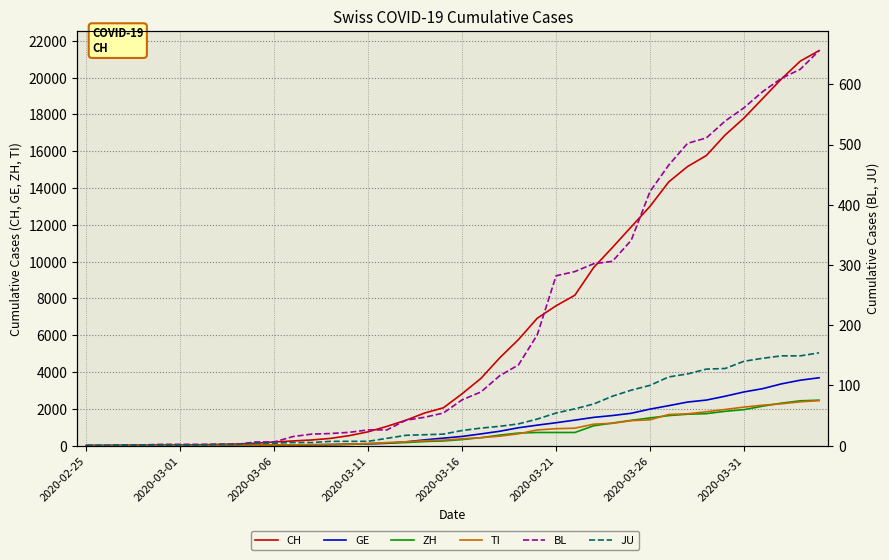

How many values in the ZH series exceed 326?

19